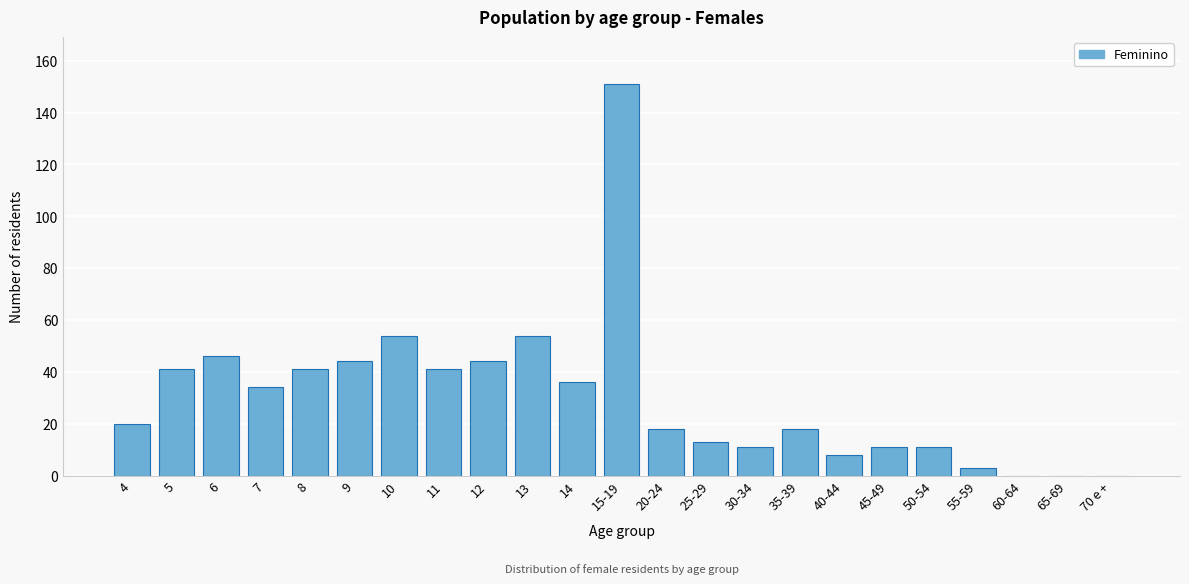

Reading left to right, extract all data points from this chart.

4=20	5=41	6=46	7=34	8=41	9=44	10=54	11=41	12=44	13=54	14=36	15-19=151	20-24=18	25-29=13	30-34=11	35-39=18	40-44=8	45-49=11	50-54=11	55-59=3	60-64=0	65-69=0	70 e +=0